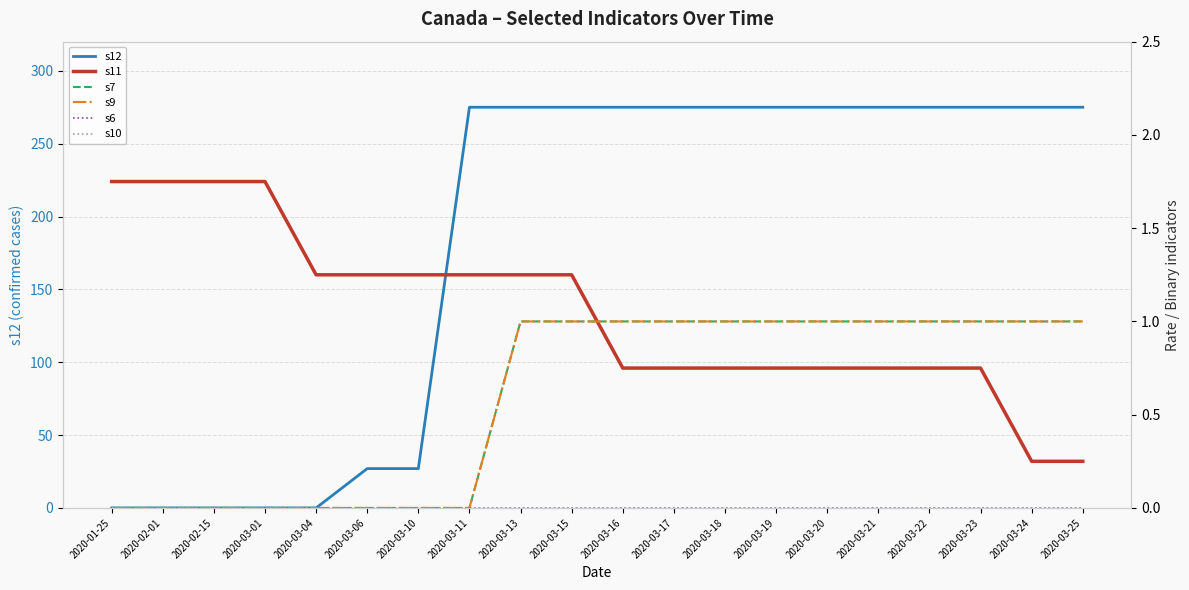

Between 2020-03-17 and 2020-03-11, which is larger?

2020-03-17